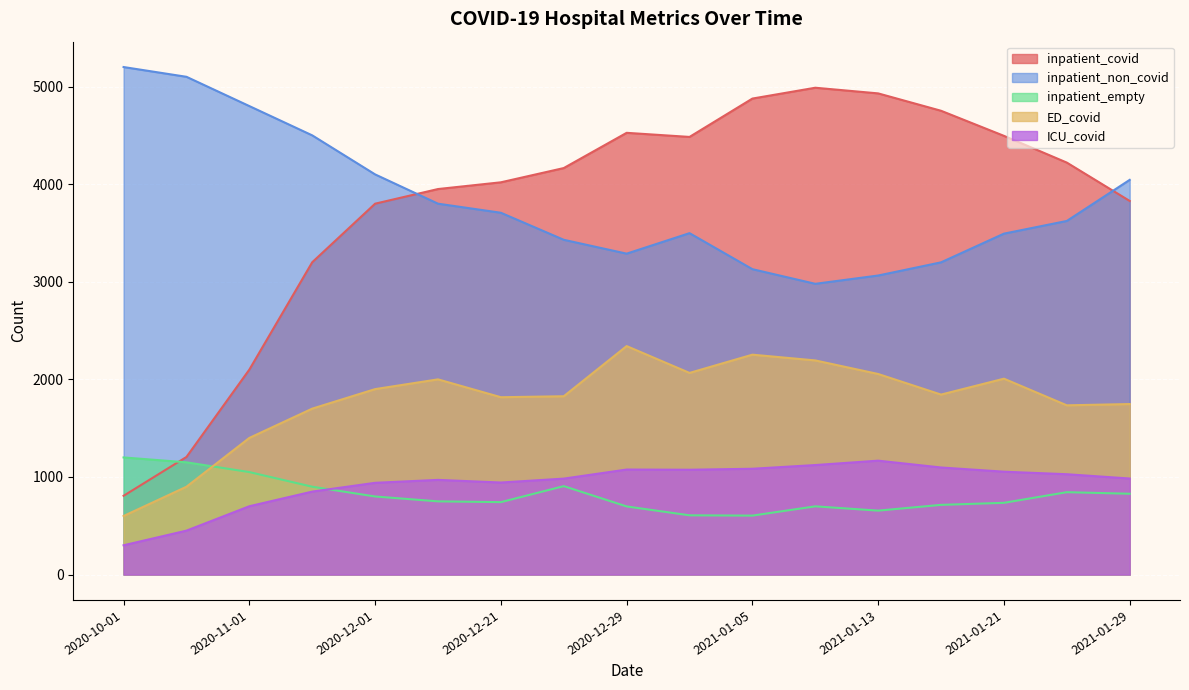

True or false: inpatient_empty has a value of 742 at 2020-12-21.

True